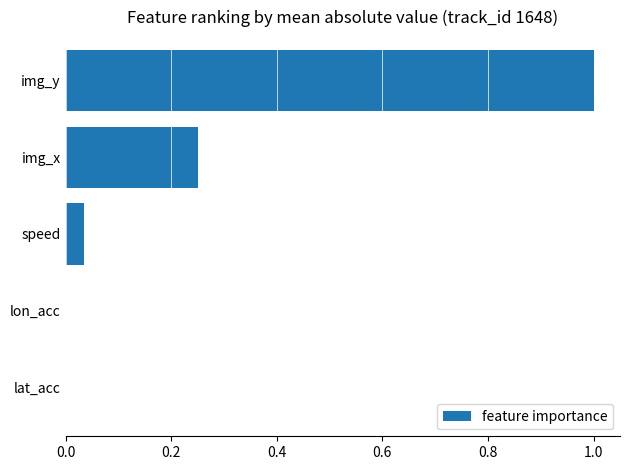

What is the approximate value at img_y?

1.0